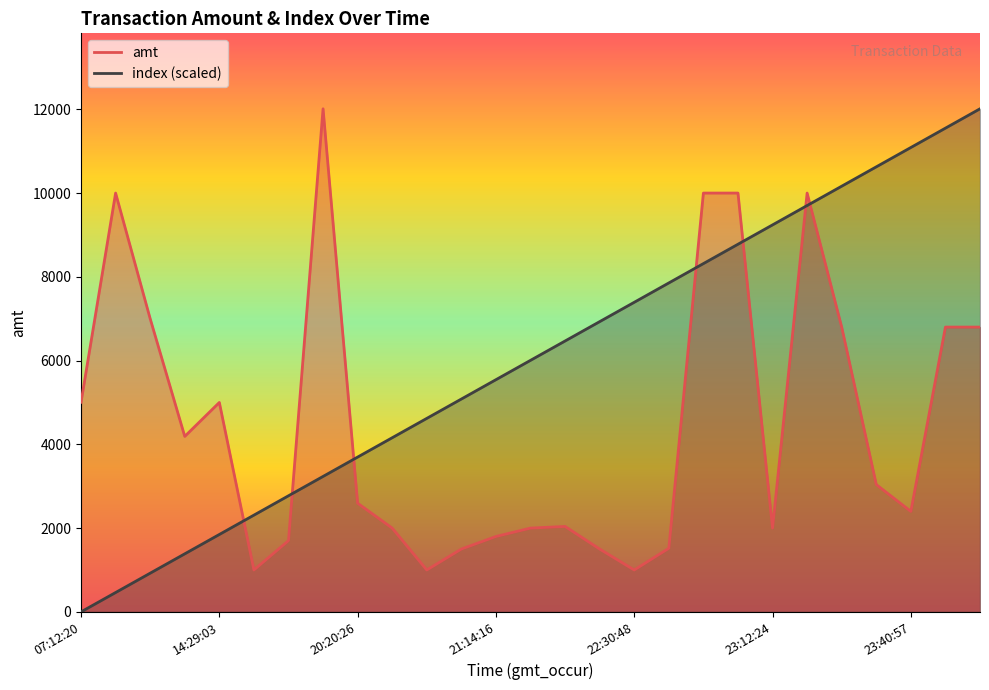

What is the sum of the amt values at 2023-09-13 18:25:45 and 2023-09-13 23:36:37?

18812.0